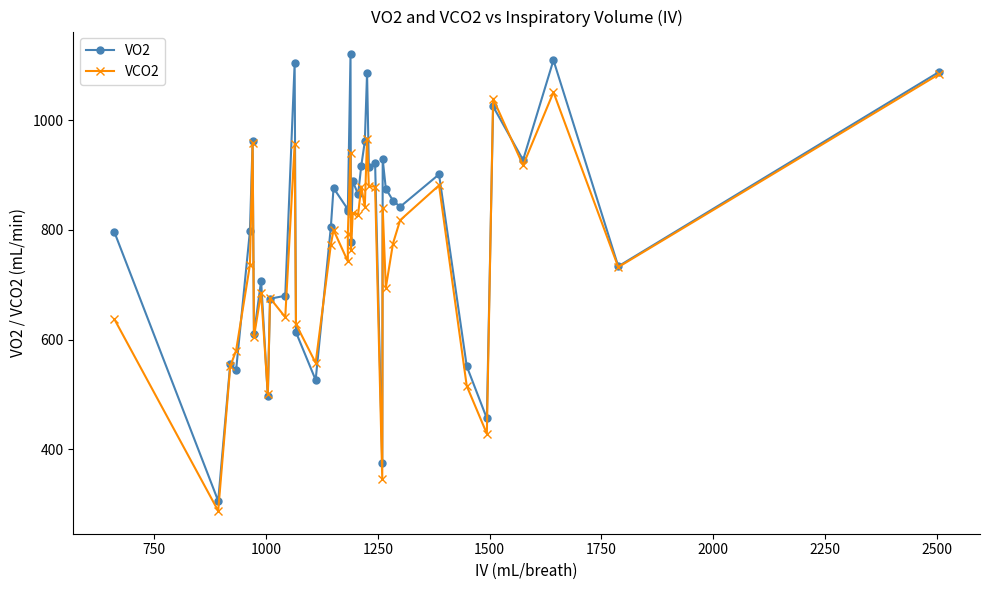

What are all the series names shown in the legend?

VO2, VCO2